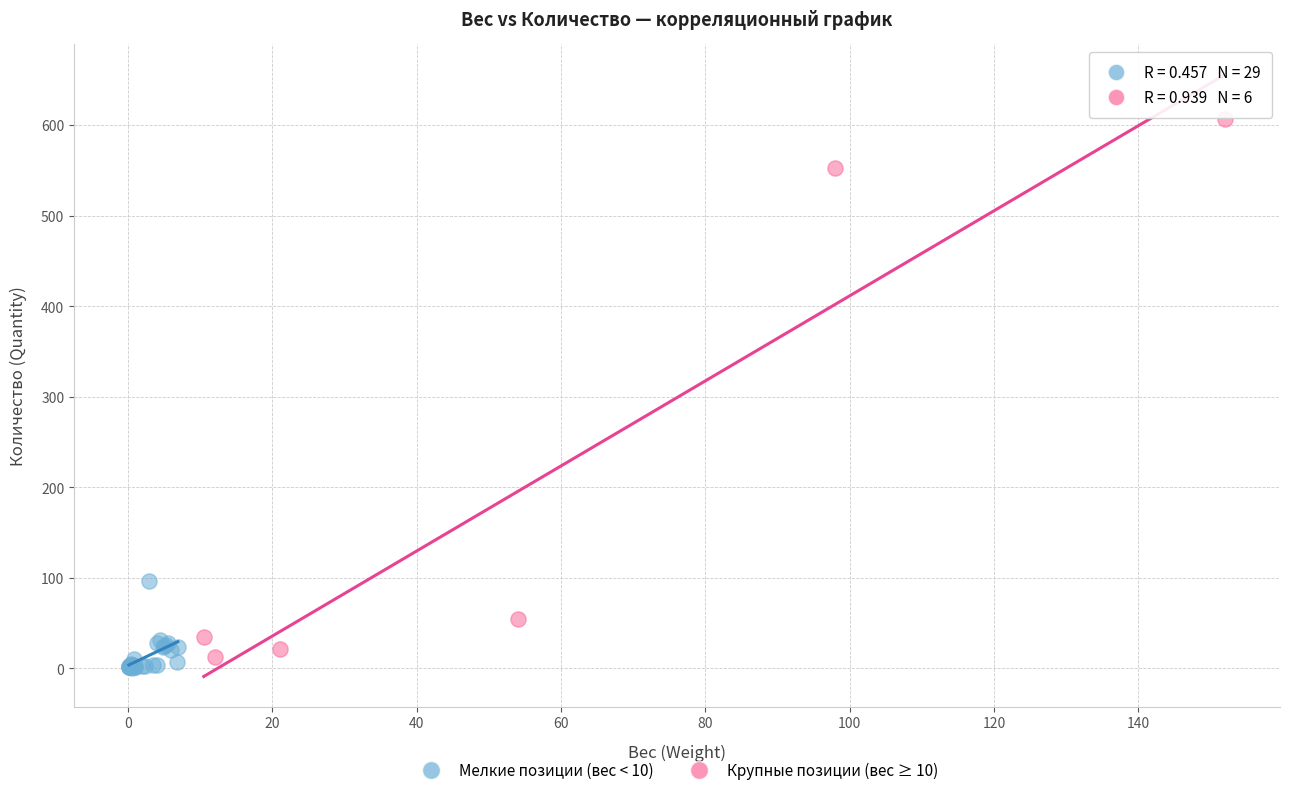

Which series has the largest Y range (max minus min)?

Крупные позиции (вес ≥ 10)